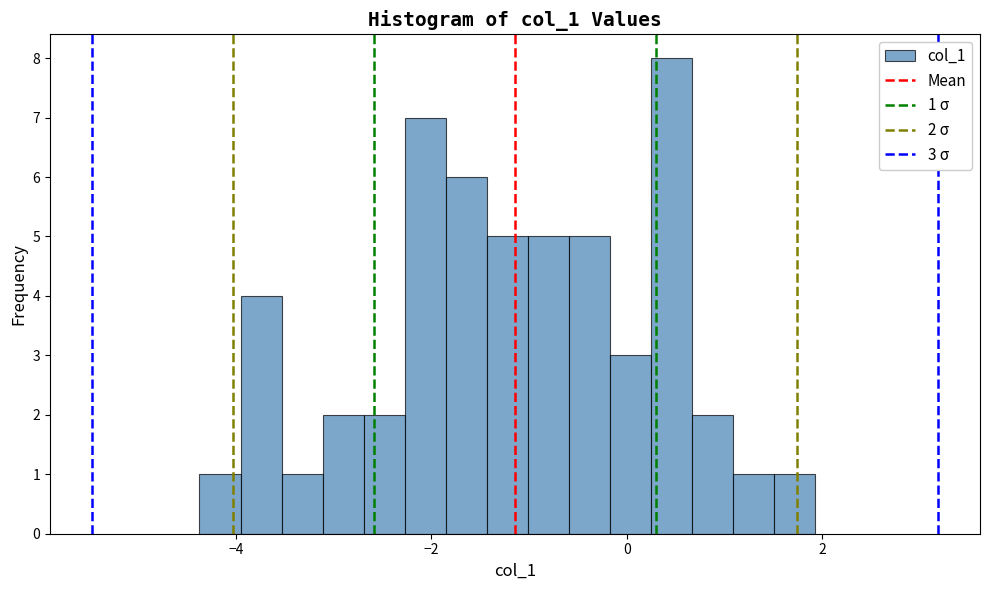

Around what value on the x-axis is the tallest bar? Give the approximate position of its centre, as read against the axis.

0.4